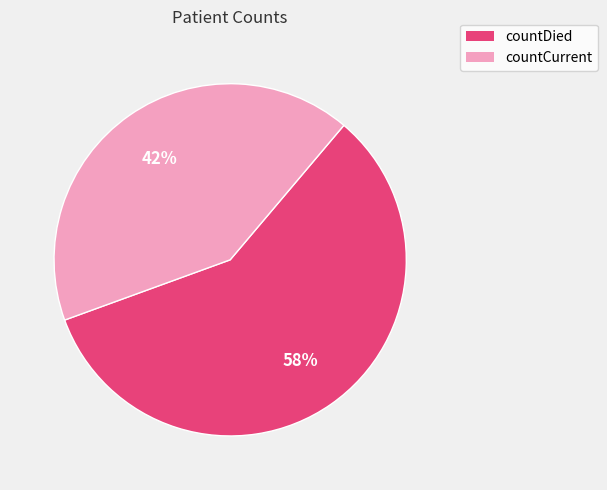

Combined, do countDied and countCurrent account for over 50%?

Yes